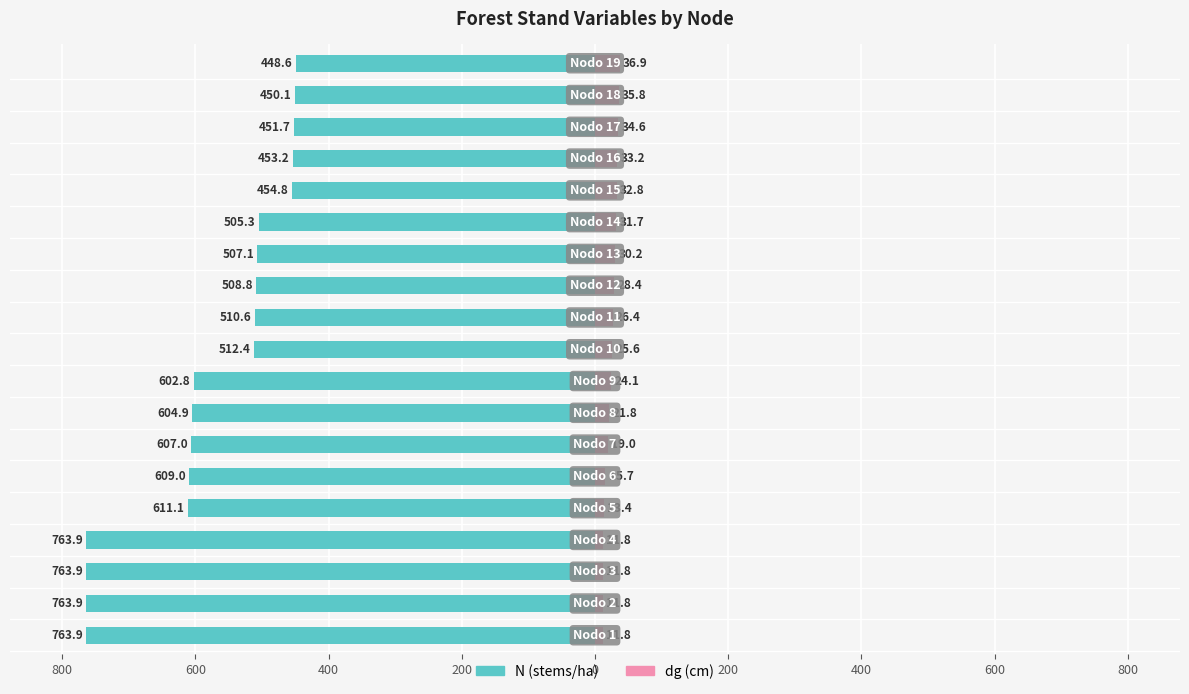

What are all the series names shown in the legend?

N (stems/ha), dg (cm)